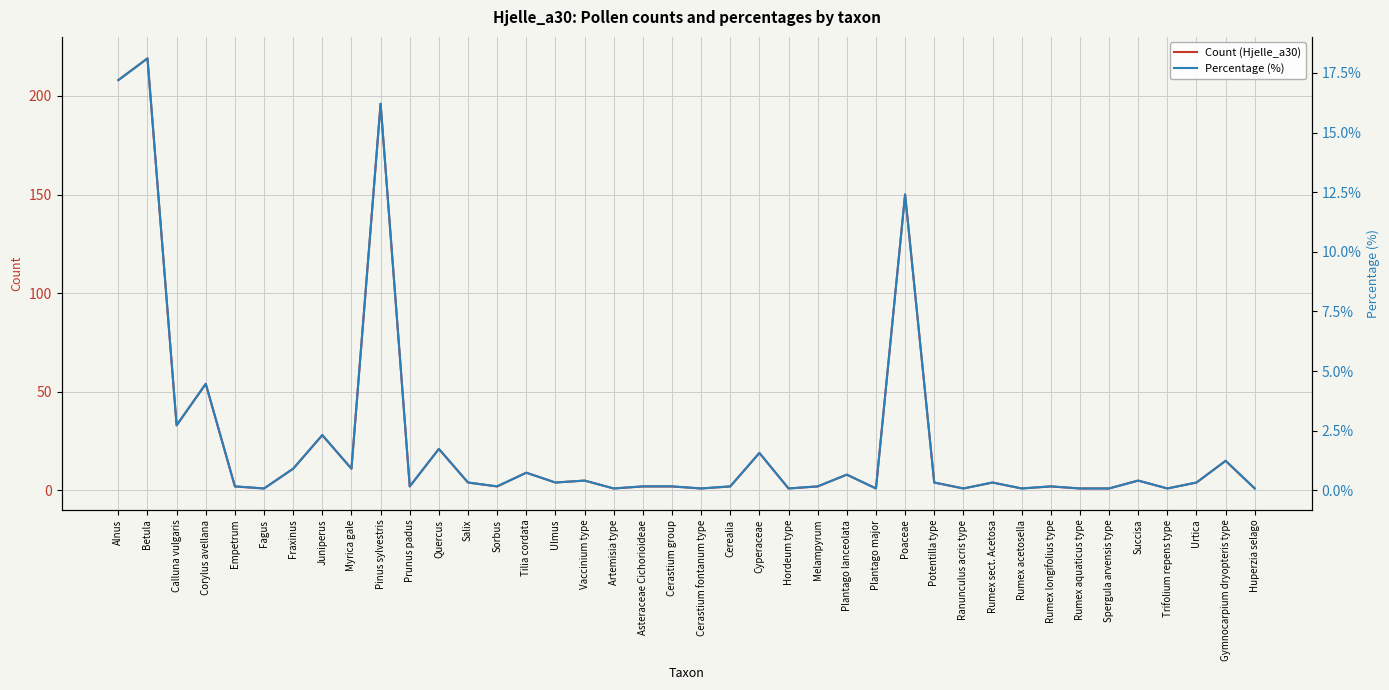

How many values in the Count (Hjelle_a30) series exceed 4?

16